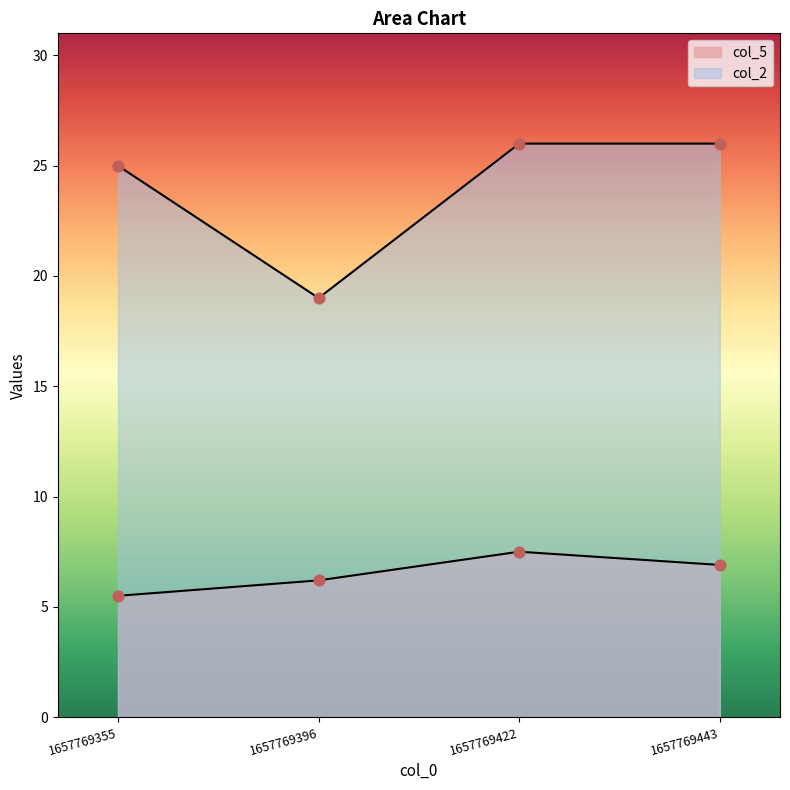

What is the total value across all series at 1657769422?

33.5